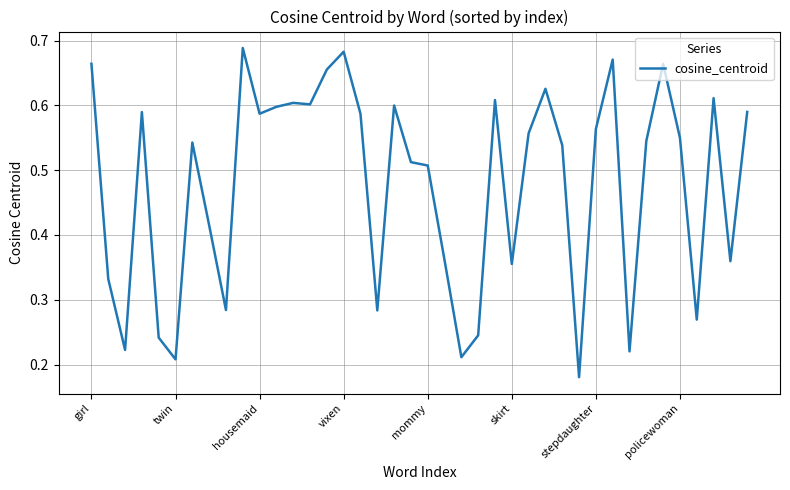

Is this an area chart (filled region under the line)?

No